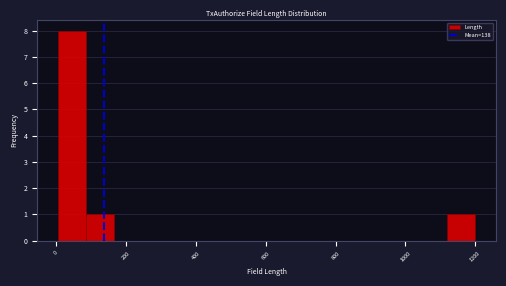

Read against the x-axis, roughly where is the centre of the tallest bar?

40